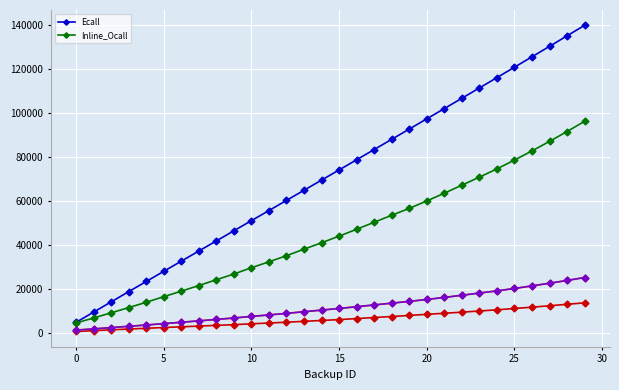

What is the value of the Ecall point at the 23rd from the left?

106785